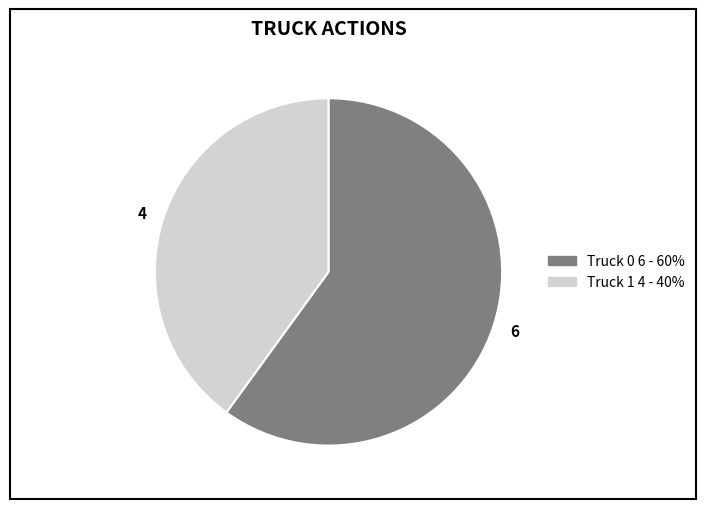

Between 6 and 4, which is larger?

6